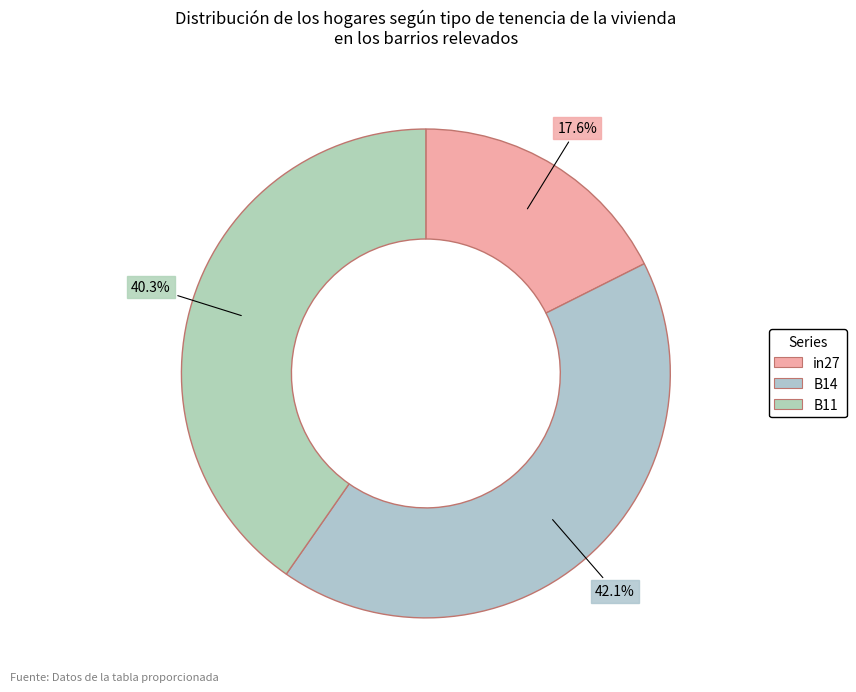

To the nearest percent, what is the combined percentage of B11 and in27?

58%